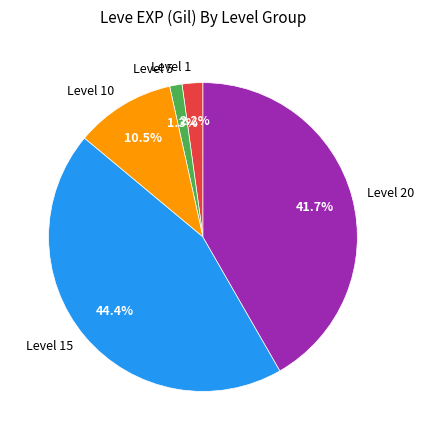

How many slices are in this pie chart?

5